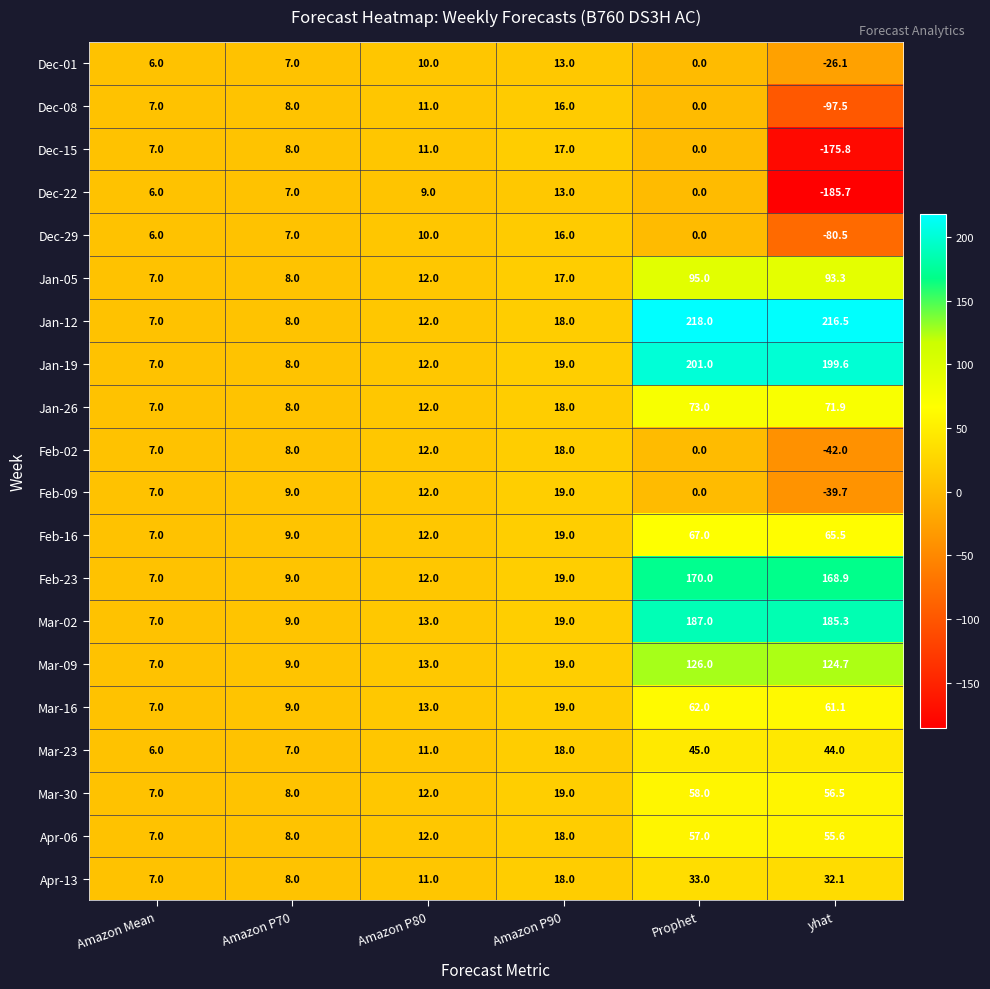

What is the minimum value for Dec-08?

-97.5